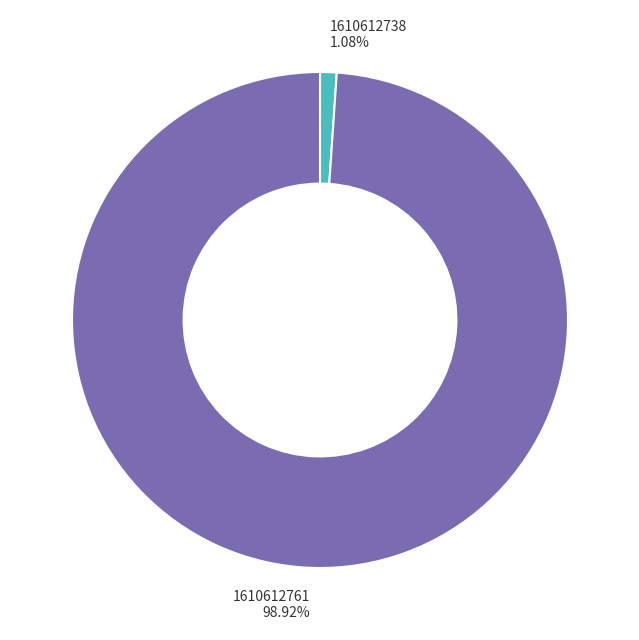

True or false: 1610612738 accounts for 11% of the total.

False